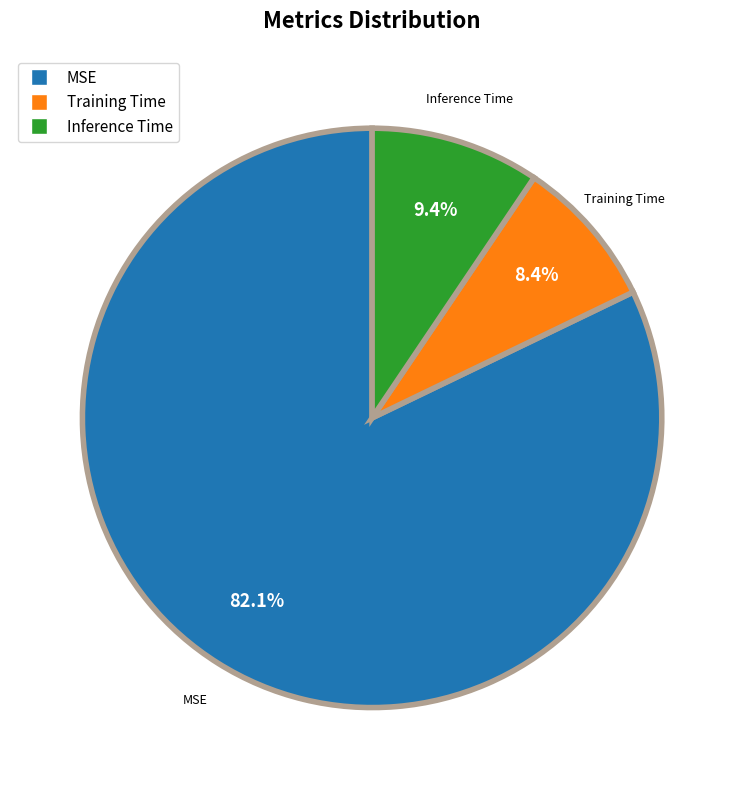

To the nearest percent, what portion does MSE represent?

82%